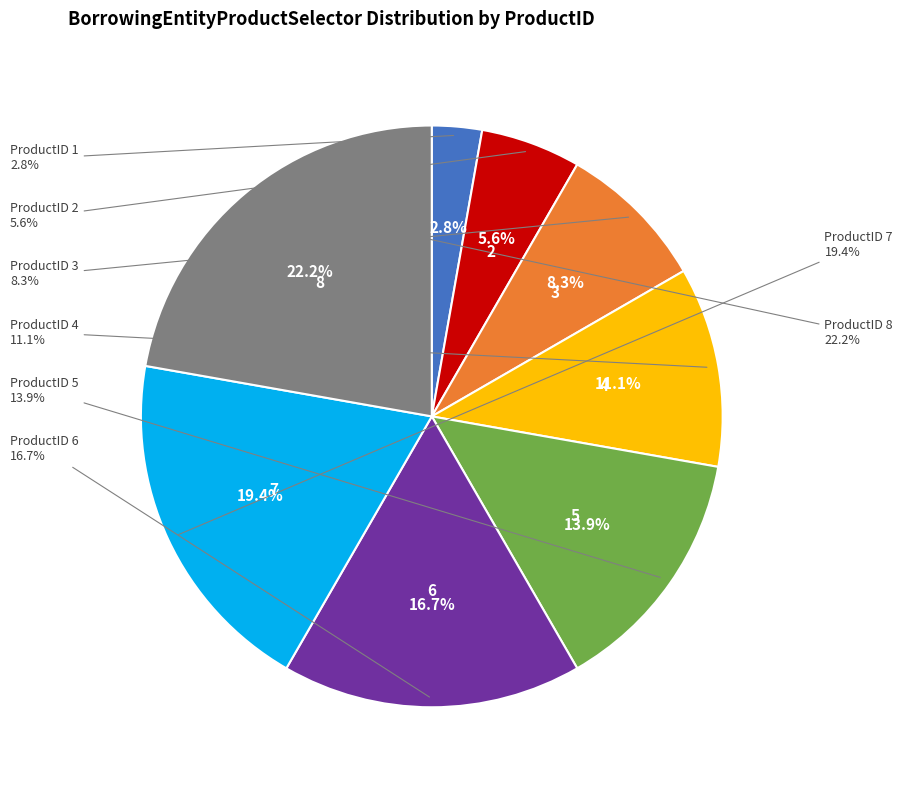

Which category has the biggest portion of the pie?

ProductID 8